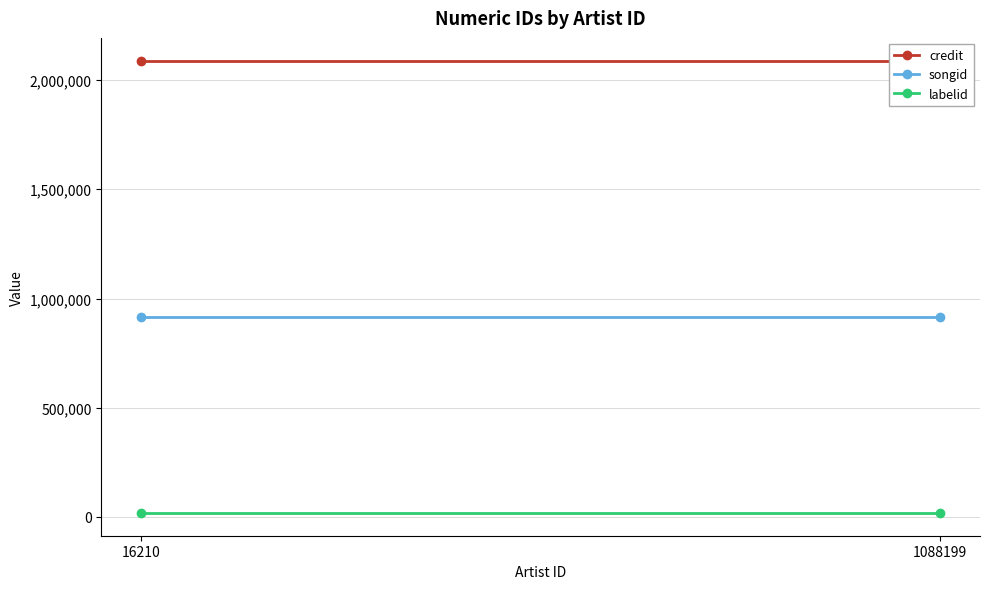

Reading left to right, what are all the values shown in this chart?

credit: 2089433	2089433
songid: 915181	915181
labelid: 17730	17730